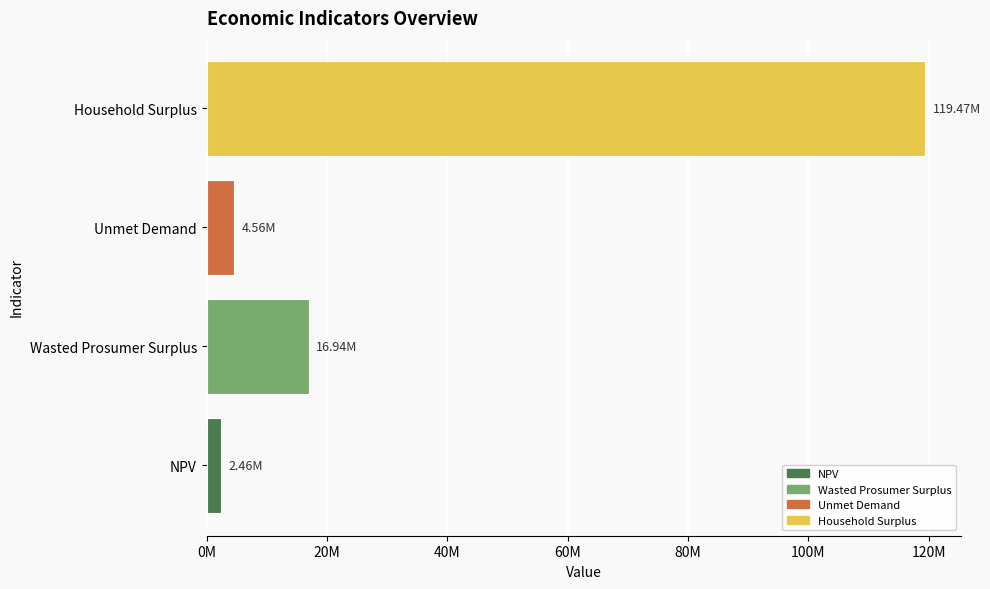

Rank the categories by value from lowest to highest.

NPV, Unmet Demand, Wasted Prosumer Surplus, Household Surplus